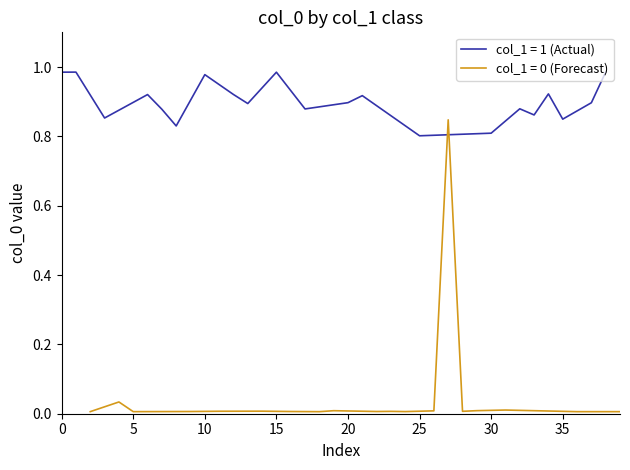

List the series in order of their overall mean, lowest first.

col_0_class0, col_0_class1